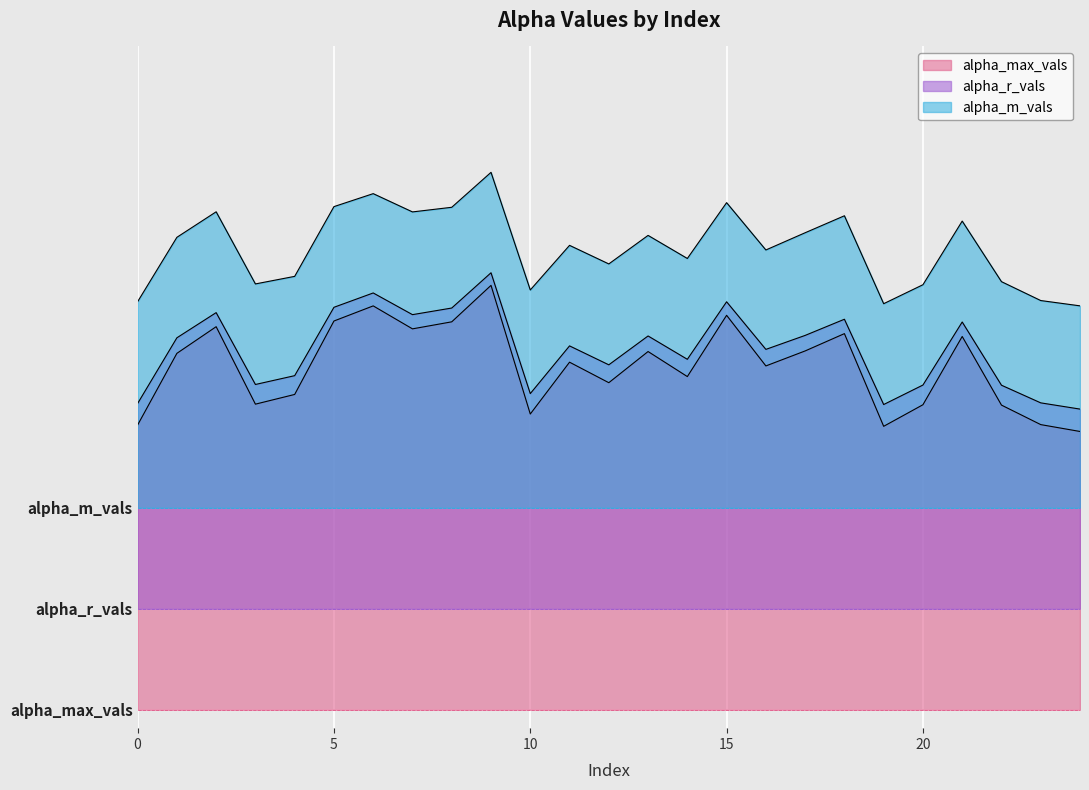

At which label does alpha_r_vals reach its minimum?

24